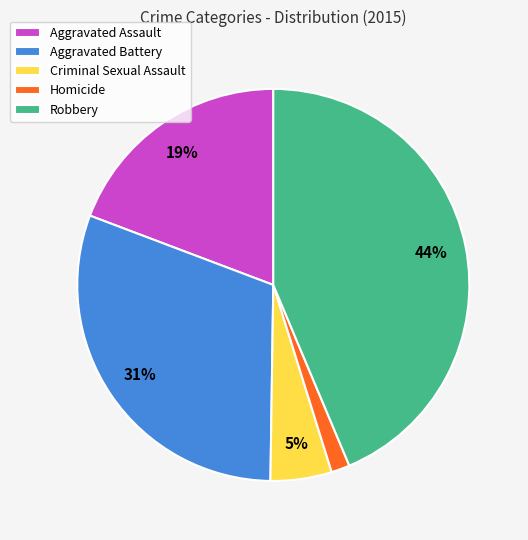

Which category has the biggest portion of the pie?

Robbery